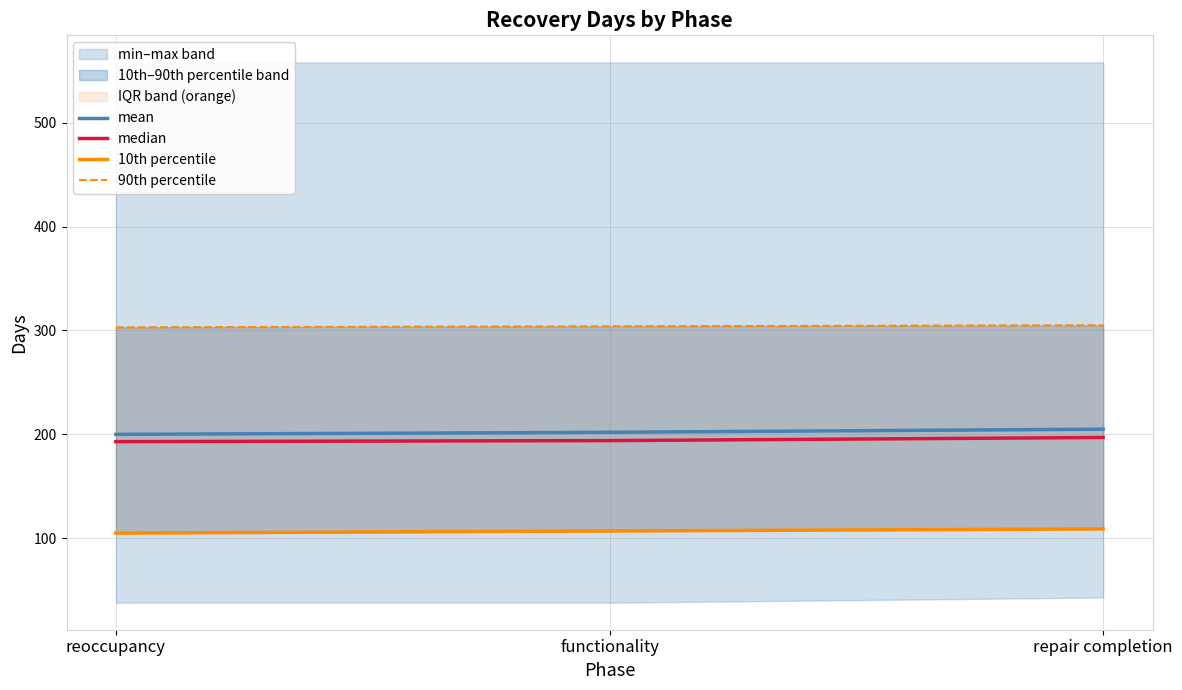

Where is median nearest to the value 195?

functionality